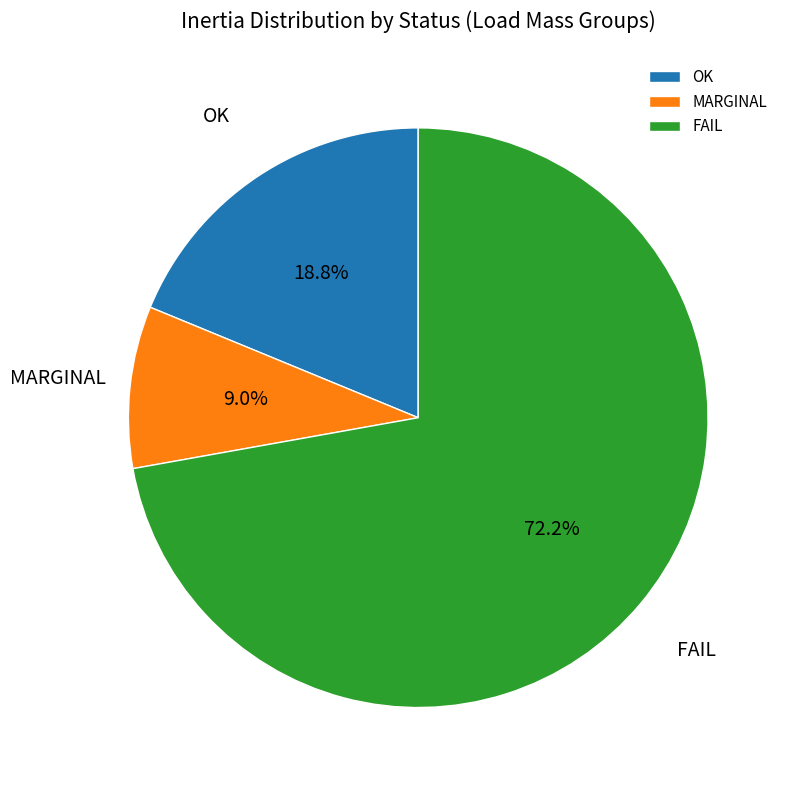

Combined, do MARGINAL and FAIL account for over 50%?

Yes